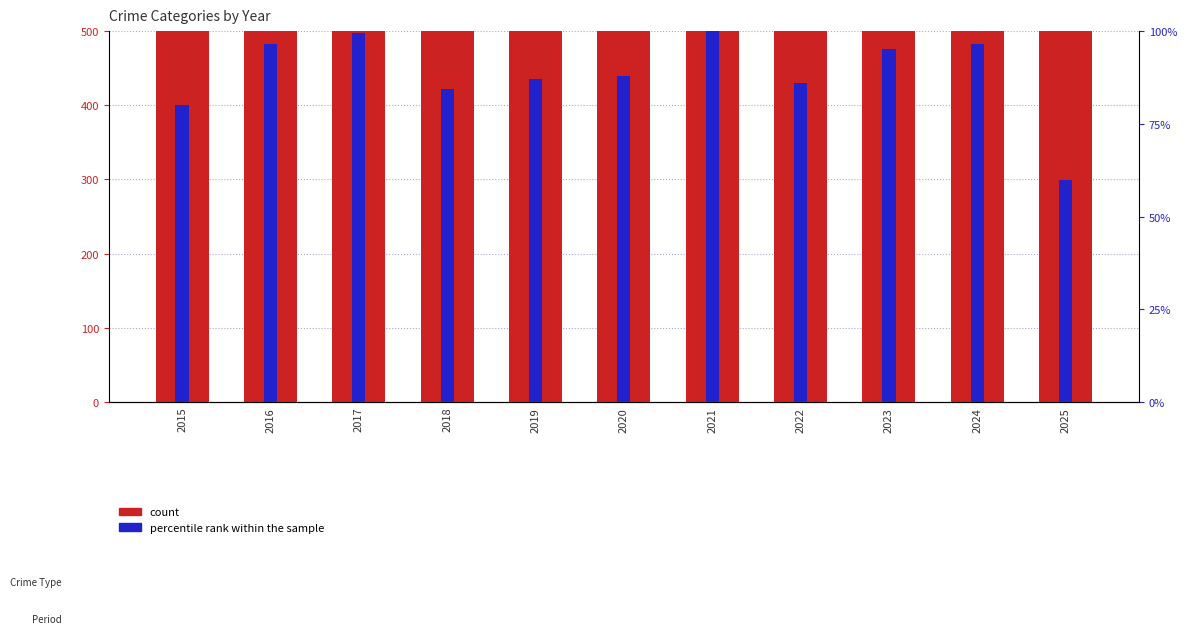

What is the value of the count bar at the 5th from the left?

820.0